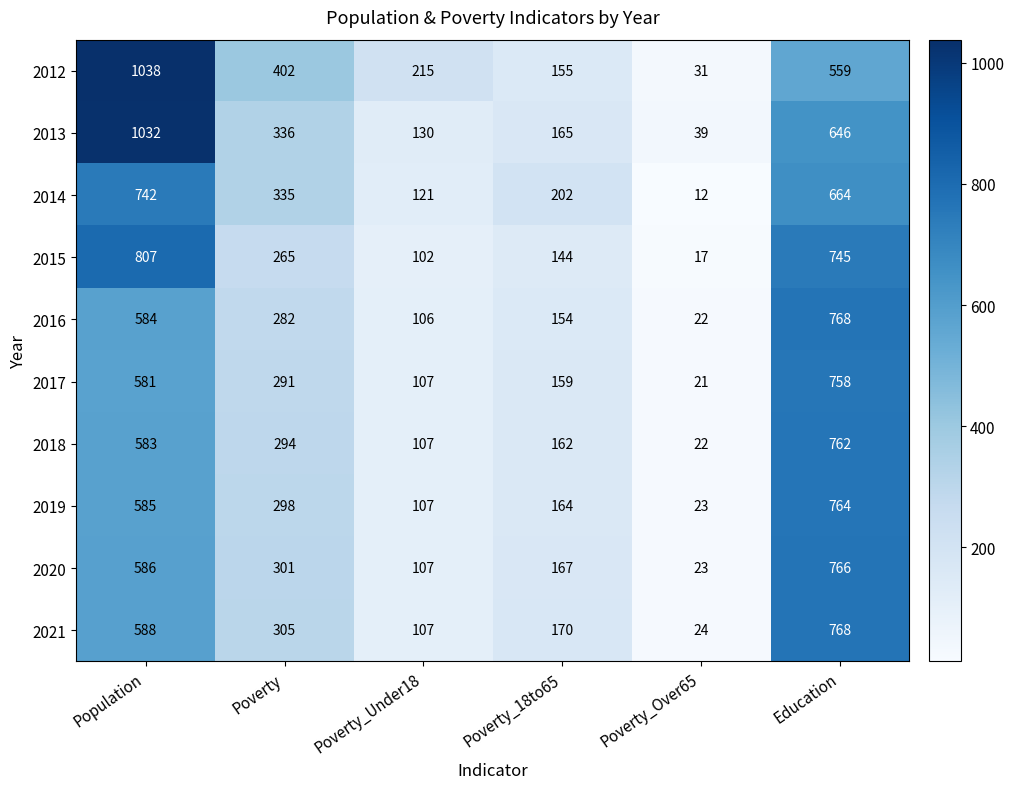

What is the spread (max minus min) of values at Poverty_Under18?

113